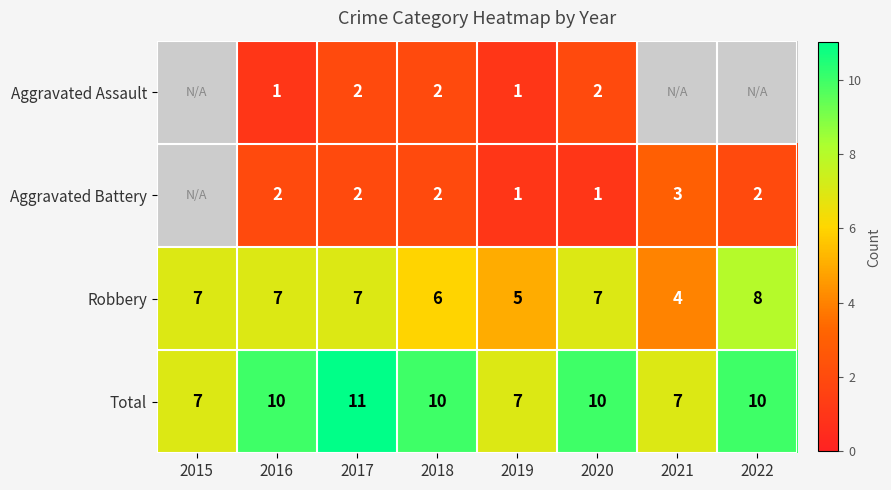

What is the approximate value of Robbery at 2015?

7